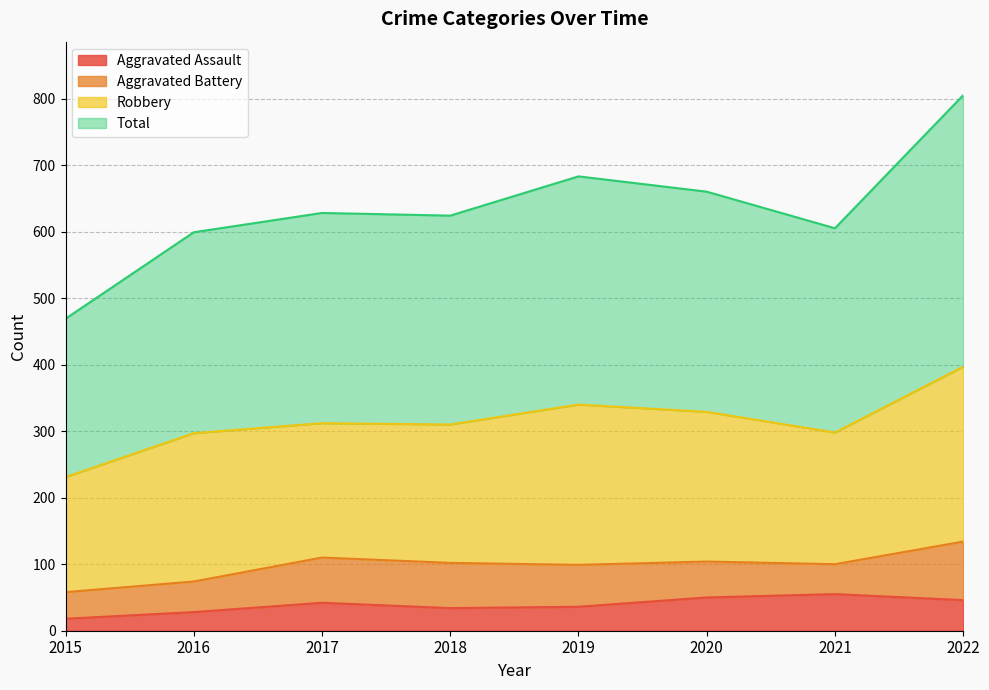

What is the smallest value displayed?

18